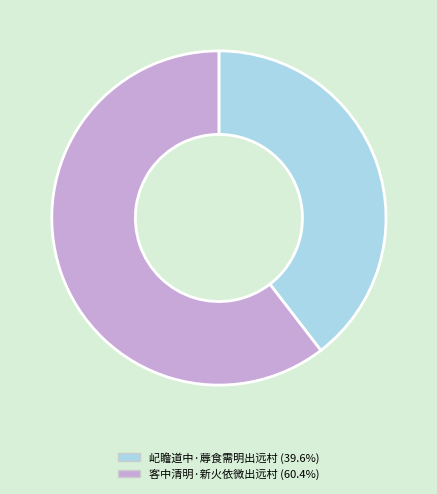

Approximately how many times larger is the value at 客中清明·新火依微出远村 compared to 屺瞻道中·蓐食需明出远村?

1.5